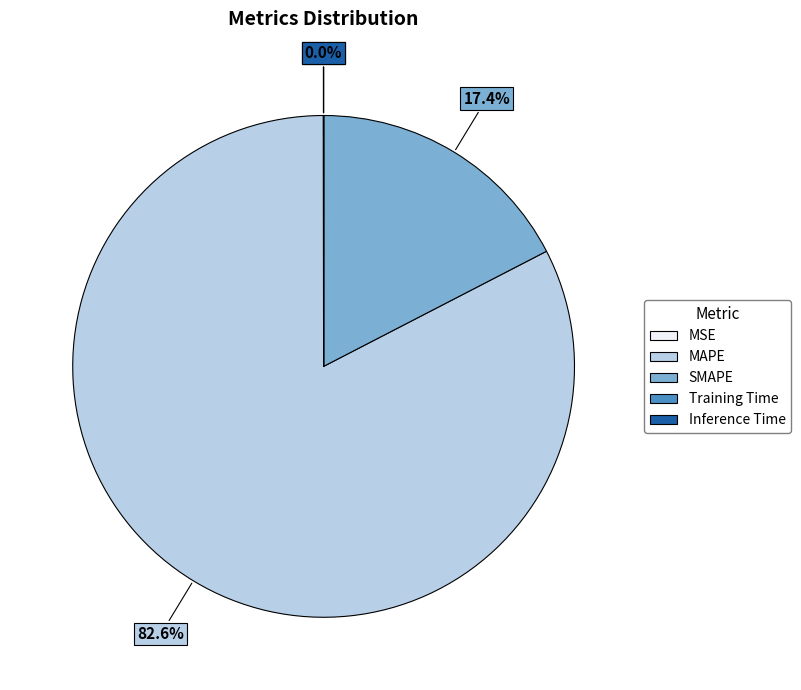

Combined, do SMAPE and MAPE account for over 50%?

Yes